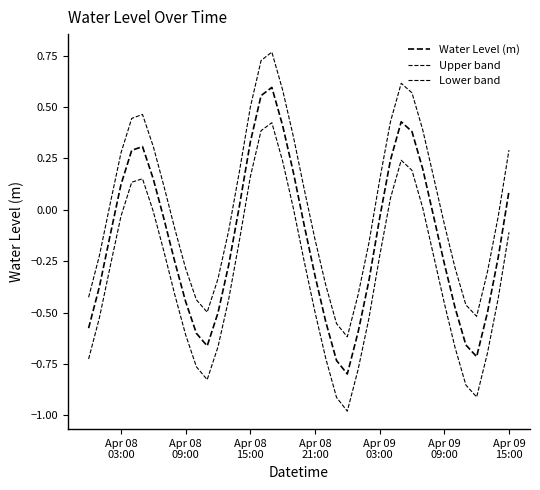

In Lower band, how many points are higher than both neighbors (excluding endpoints)?

3